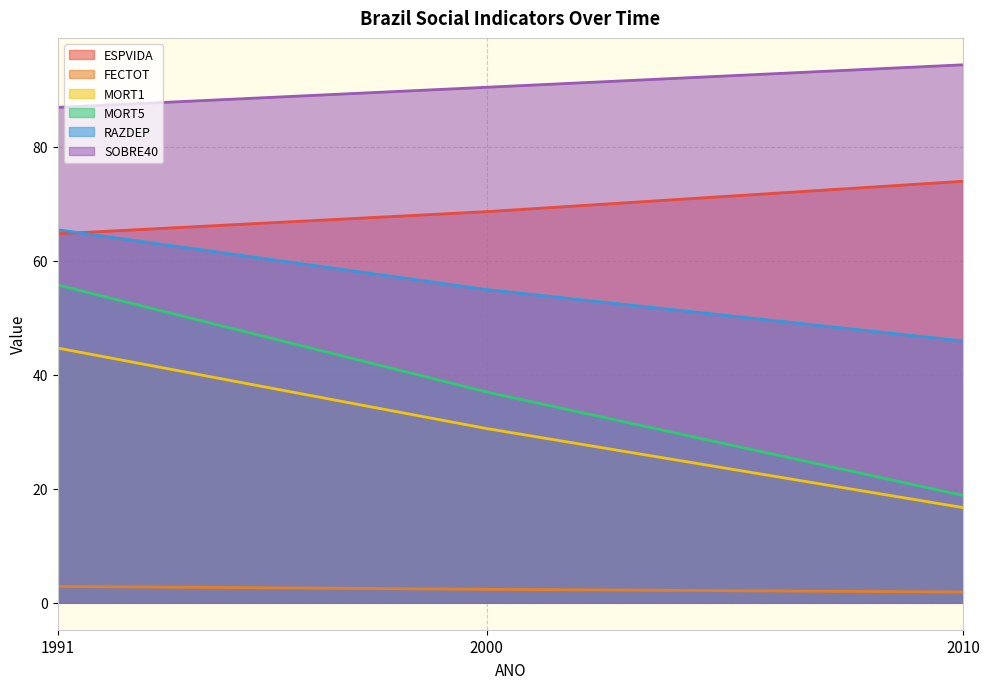

Rank the series by their maximum value, from lowest to highest.

FECTOT, MORT1, MORT5, RAZDEP, ESPVIDA, SOBRE40